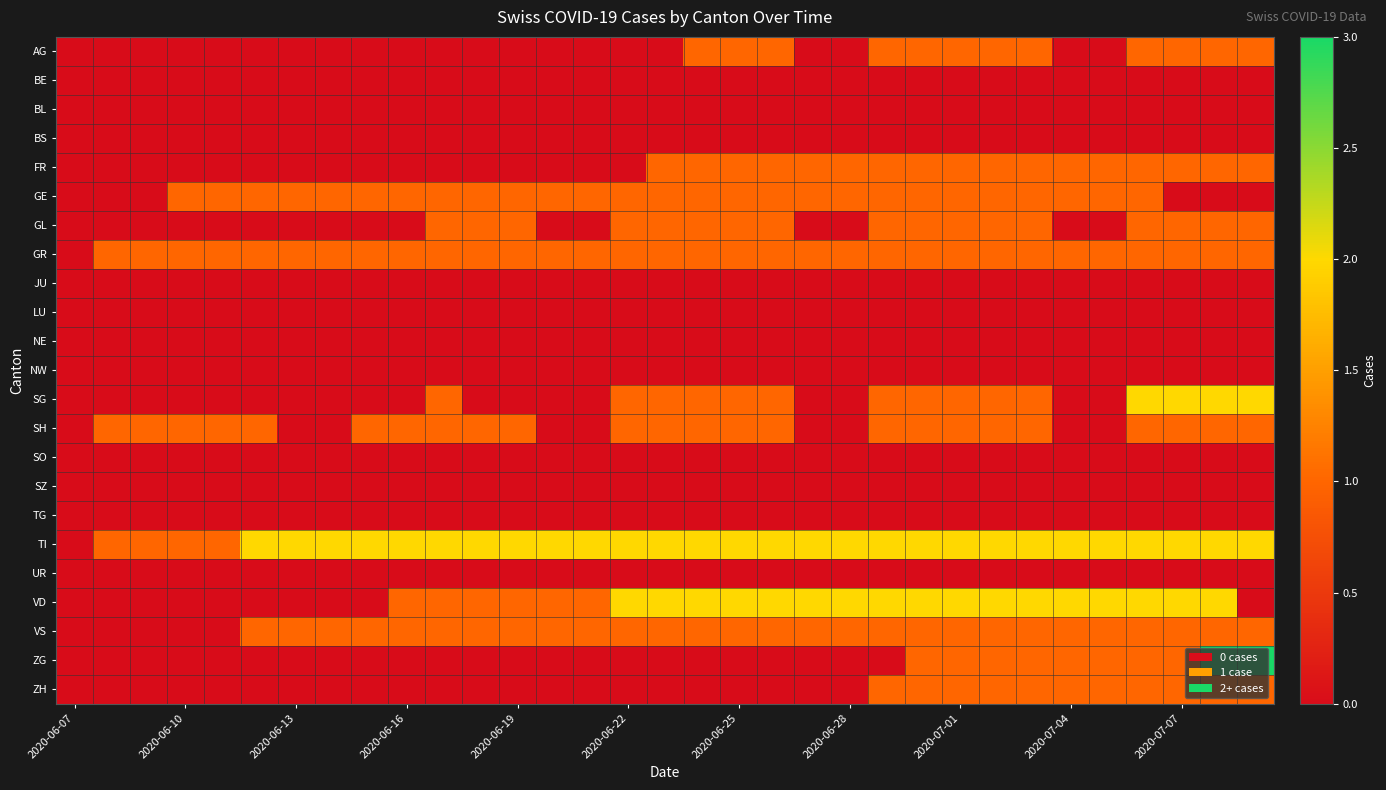

Reading left to right, what are all the values shown in this chart?

AG: 0	0	0	0	0	0	0	0	0	0	0	0	0	0	0	0	0	1	1	1	0	0	1	1	1	1	1	0	0	1	1	1	1
BE: 0	0	0	0	0	0	0	0	0	0	0	0	0	0	0	0	0	0	0	0	0	0	0	0	0	0	0	0	0	0	0	0	0
BL: 0	0	0	0	0	0	0	0	0	0	0	0	0	0	0	0	0	0	0	0	0	0	0	0	0	0	0	0	0	0	0	0	0
BS: 0	0	0	0	0	0	0	0	0	0	0	0	0	0	0	0	0	0	0	0	0	0	0	0	0	0	0	0	0	0	0	0	0
FR: 0	0	0	0	0	0	0	0	0	0	0	0	0	0	0	0	1	1	1	1	1	1	1	1	1	1	1	1	1	1	1	1	1
GE: 0	0	0	1	1	1	1	1	1	1	1	1	1	1	1	1	1	1	1	1	1	1	1	1	1	1	1	1	1	1	0	0	0
GL: 0	0	0	0	0	0	0	0	0	0	1	1	1	0	0	1	1	1	1	1	0	0	1	1	1	1	1	0	0	1	1	1	1
GR: 0	1	1	1	1	1	1	1	1	1	1	1	1	1	1	1	1	1	1	1	1	1	1	1	1	1	1	1	1	1	1	1	1
JU: 0	0	0	0	0	0	0	0	0	0	0	0	0	0	0	0	0	0	0	0	0	0	0	0	0	0	0	0	0	0	0	0	0
LU: 0	0	0	0	0	0	0	0	0	0	0	0	0	0	0	0	0	0	0	0	0	0	0	0	0	0	0	0	0	0	0	0	0
NE: 0	0	0	0	0	0	0	0	0	0	0	0	0	0	0	0	0	0	0	0	0	0	0	0	0	0	0	0	0	0	0	0	0
NW: 0	0	0	0	0	0	0	0	0	0	0	0	0	0	0	0	0	0	0	0	0	0	0	0	0	0	0	0	0	0	0	0	0
SG: 0	0	0	0	0	0	0	0	0	0	1	0	0	0	0	1	1	1	1	1	0	0	1	1	1	1	1	0	0	2	2	2	2
SH: 0	1	1	1	1	1	0	0	1	1	1	1	1	0	0	1	1	1	1	1	0	0	1	1	1	1	1	0	0	1	1	1	1
SO: 0	0	0	0	0	0	0	0	0	0	0	0	0	0	0	0	0	0	0	0	0	0	0	0	0	0	0	0	0	0	0	0	0
SZ: 0	0	0	0	0	0	0	0	0	0	0	0	0	0	0	0	0	0	0	0	0	0	0	0	0	0	0	0	0	0	0	0	0
TG: 0	0	0	0	0	0	0	0	0	0	0	0	0	0	0	0	0	0	0	0	0	0	0	0	0	0	0	0	0	0	0	0	0
TI: 0	1	1	1	1	2	2	2	2	2	2	2	2	2	2	2	2	2	2	2	2	2	2	2	2	2	2	2	2	2	2	2	2
UR: 0	0	0	0	0	0	0	0	0	0	0	0	0	0	0	0	0	0	0	0	0	0	0	0	0	0	0	0	0	0	0	0	0
VD: 0	0	0	0	0	0	0	0	0	1	1	1	1	1	1	2	2	2	2	2	2	2	2	2	2	2	2	2	2	2	2	2	0
VS: 0	0	0	0	0	1	1	1	1	1	1	1	1	1	1	1	1	1	1	1	1	1	1	1	1	1	1	1	1	1	1	1	1
ZG: 0	0	0	0	0	0	0	0	0	0	0	0	0	0	0	0	0	0	0	0	0	0	0	1	1	1	1	1	1	1	1	3	3
ZH: 0	0	0	0	0	0	0	0	0	0	0	0	0	0	0	0	0	0	0	0	0	0	1	1	1	1	1	1	1	1	1	1	1